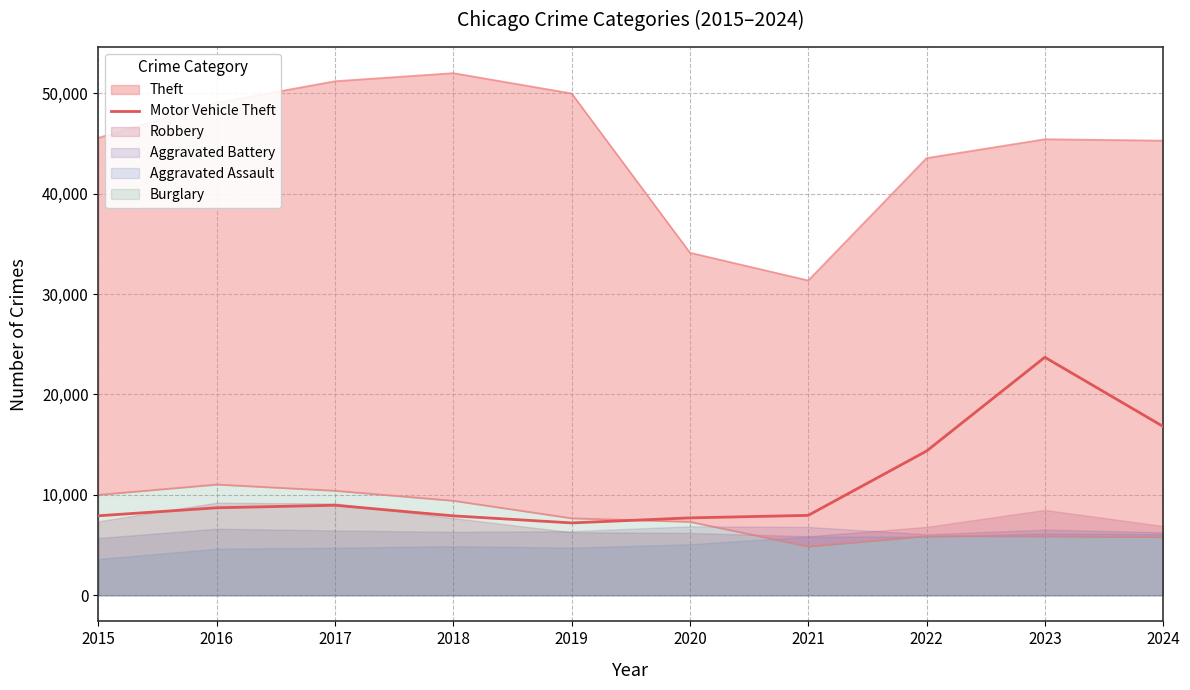

What is the sum of the values at 2023 and 2020?

31406